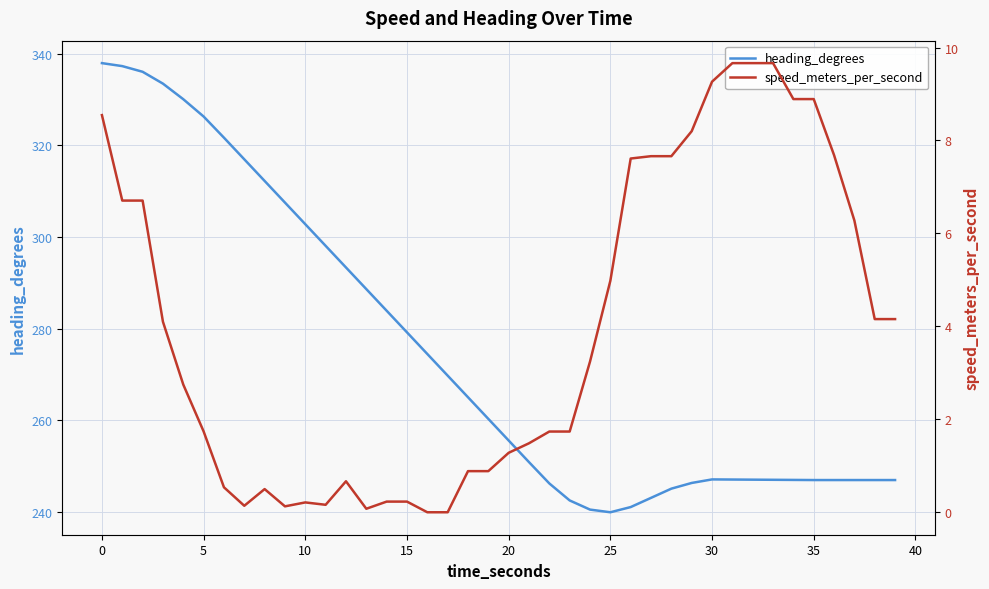

What is the difference between the heading_degrees values at 14 and 22?

37.7